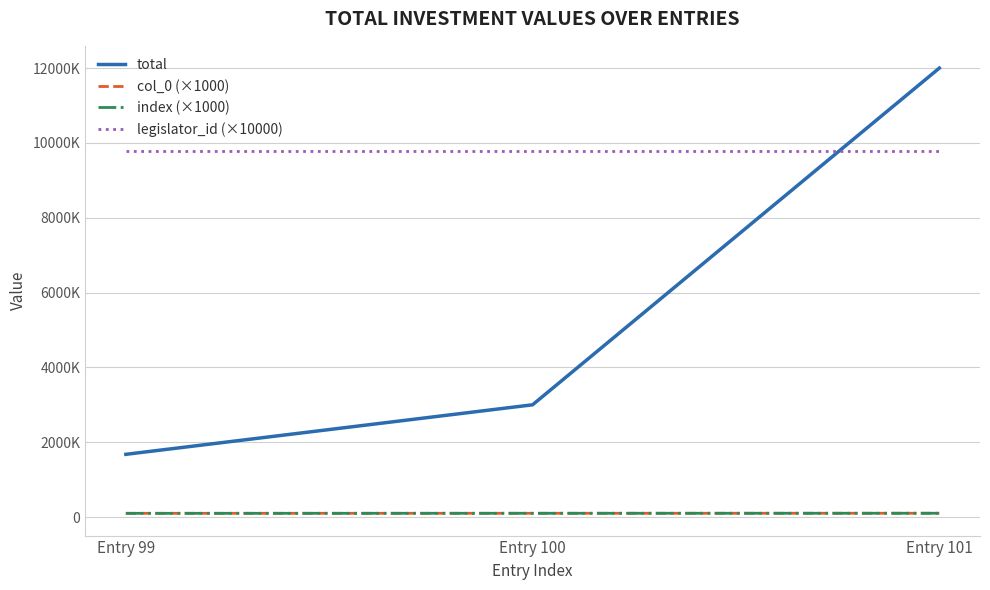

Rank the series by their maximum value, from highest to lowest.

total, legislator_id (×10000), col_0 (×1000), index (×1000)